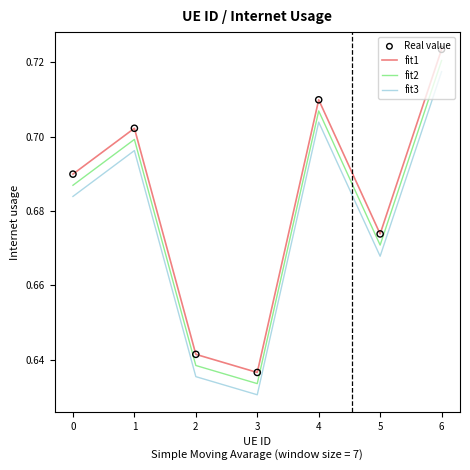

What is the total value across all series at 4?

2.1